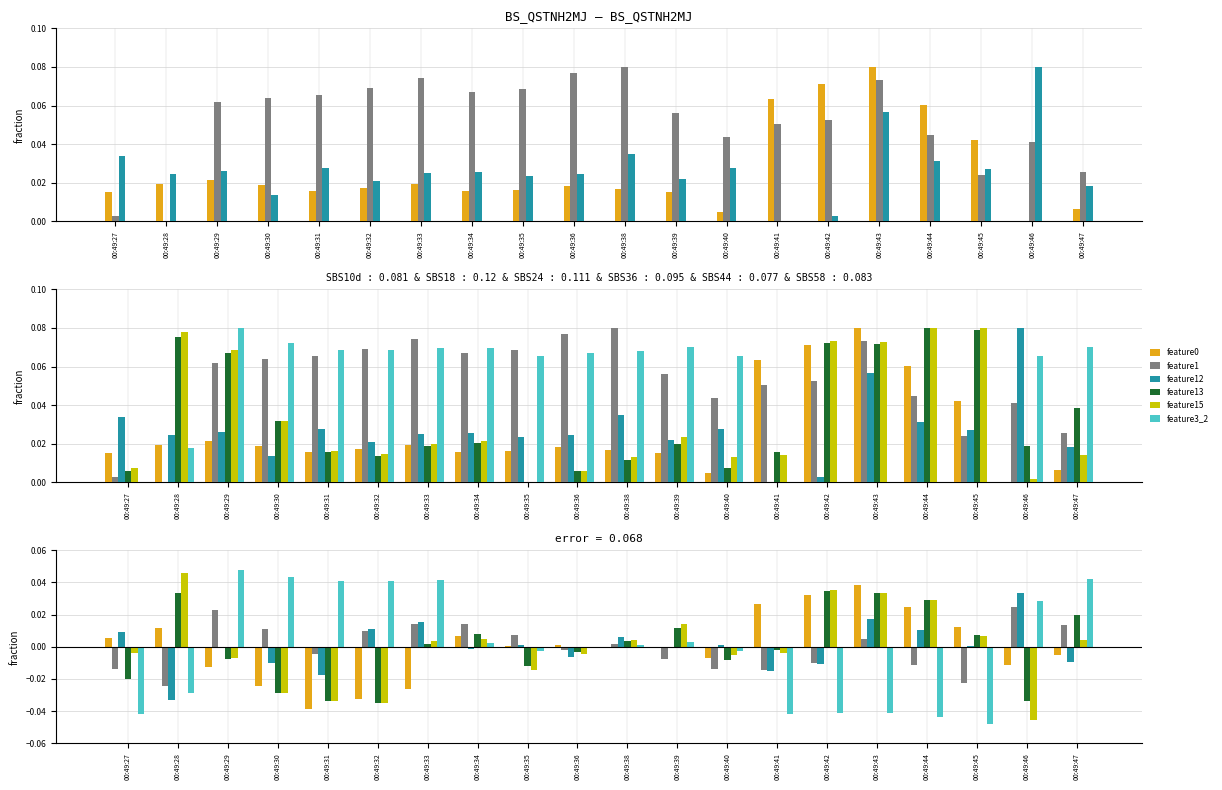

How many series are shown in this chart?

6